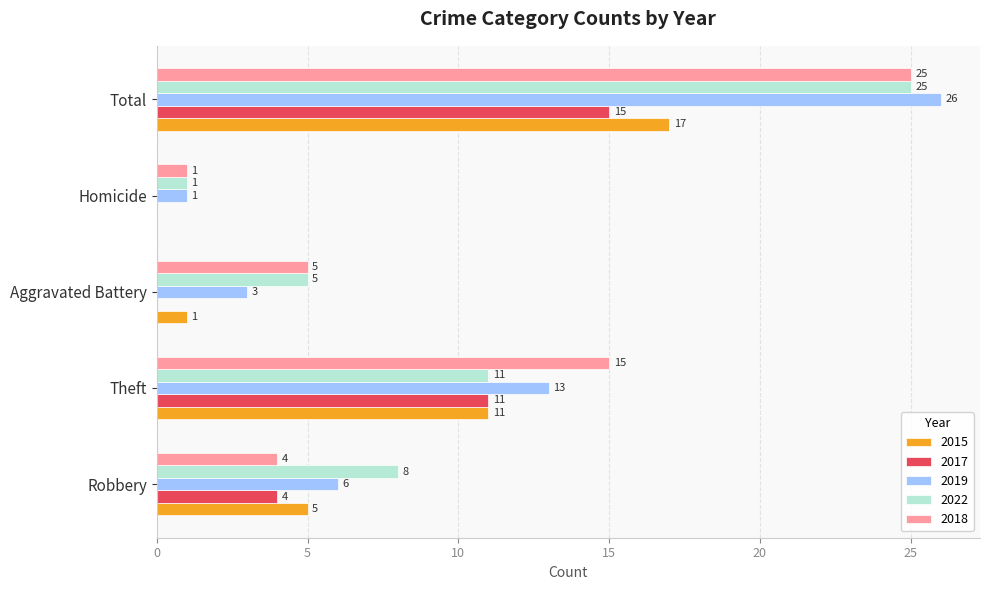

At which category is the sum across all series the highest?

Total